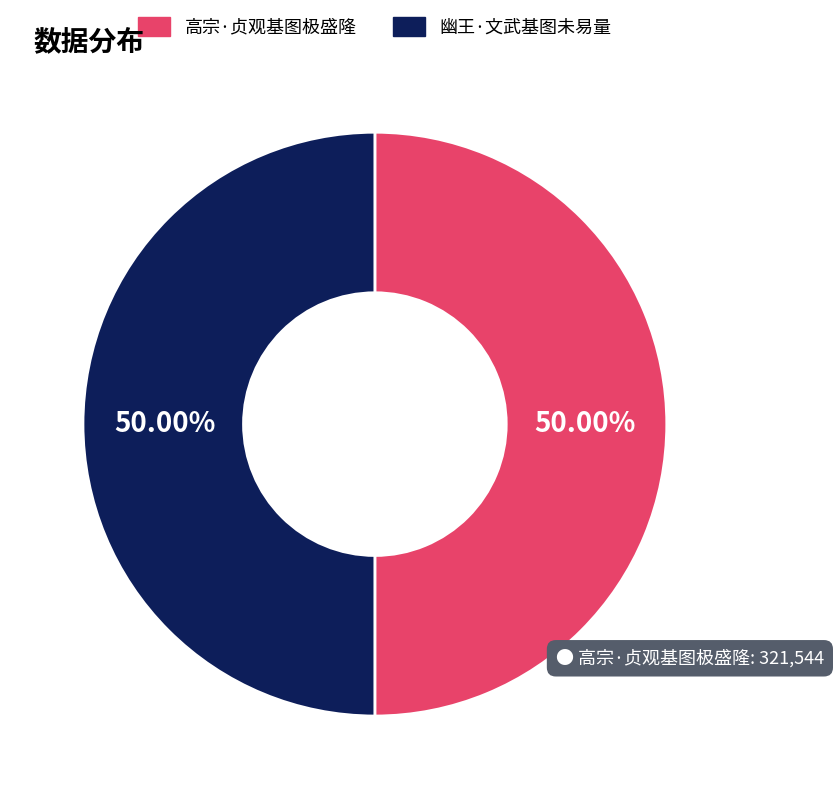

Is it true that 高宗·贞观基图极盛隆 is 58% of the pie?

False